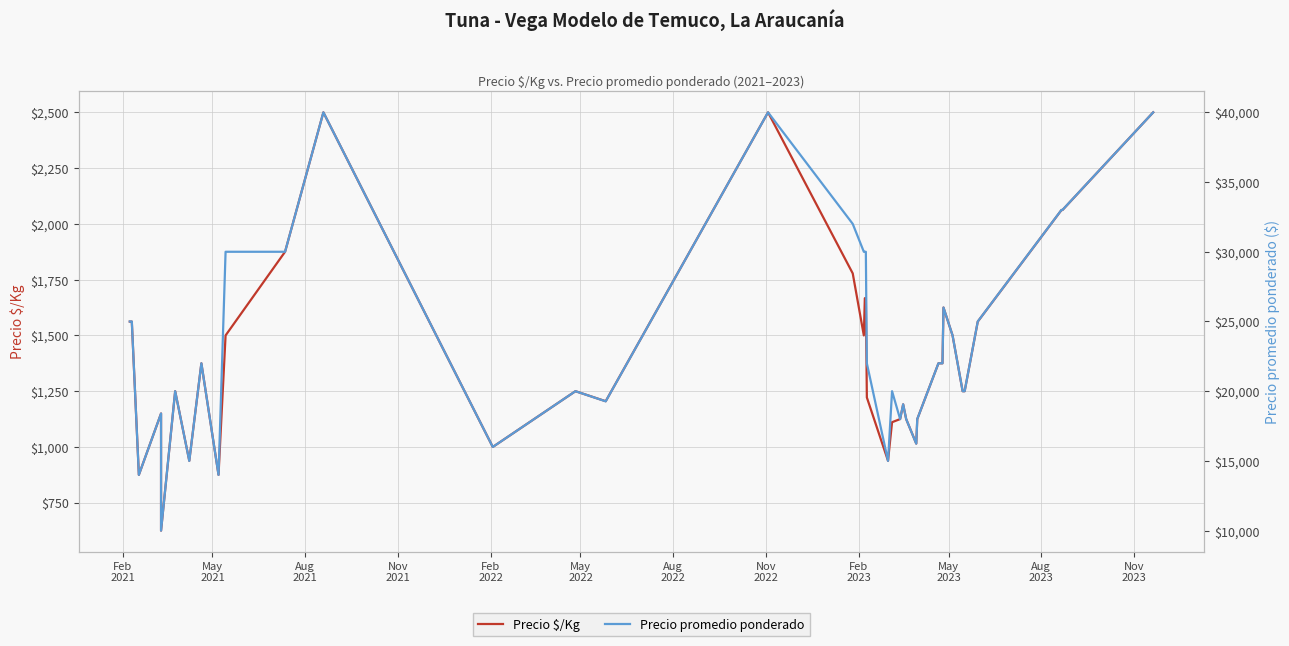

Is the value of Precio promedio ponderado at 36 greater than the value of Precio $/Kg at 27?

Yes